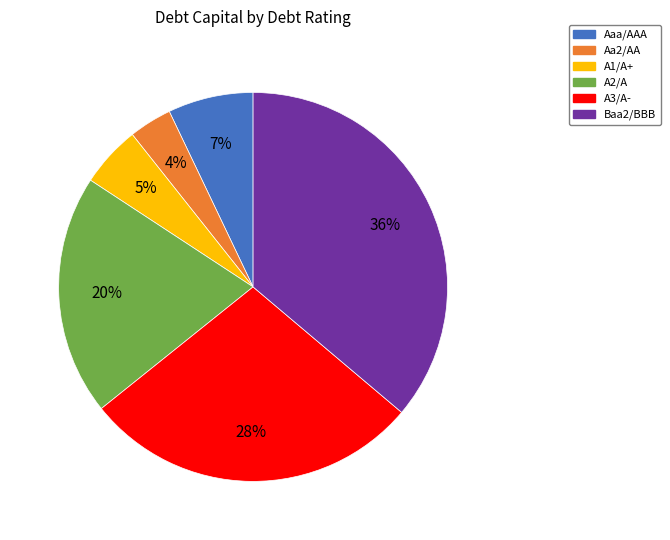

Is it true that A3/A- is 43% of the pie?

False